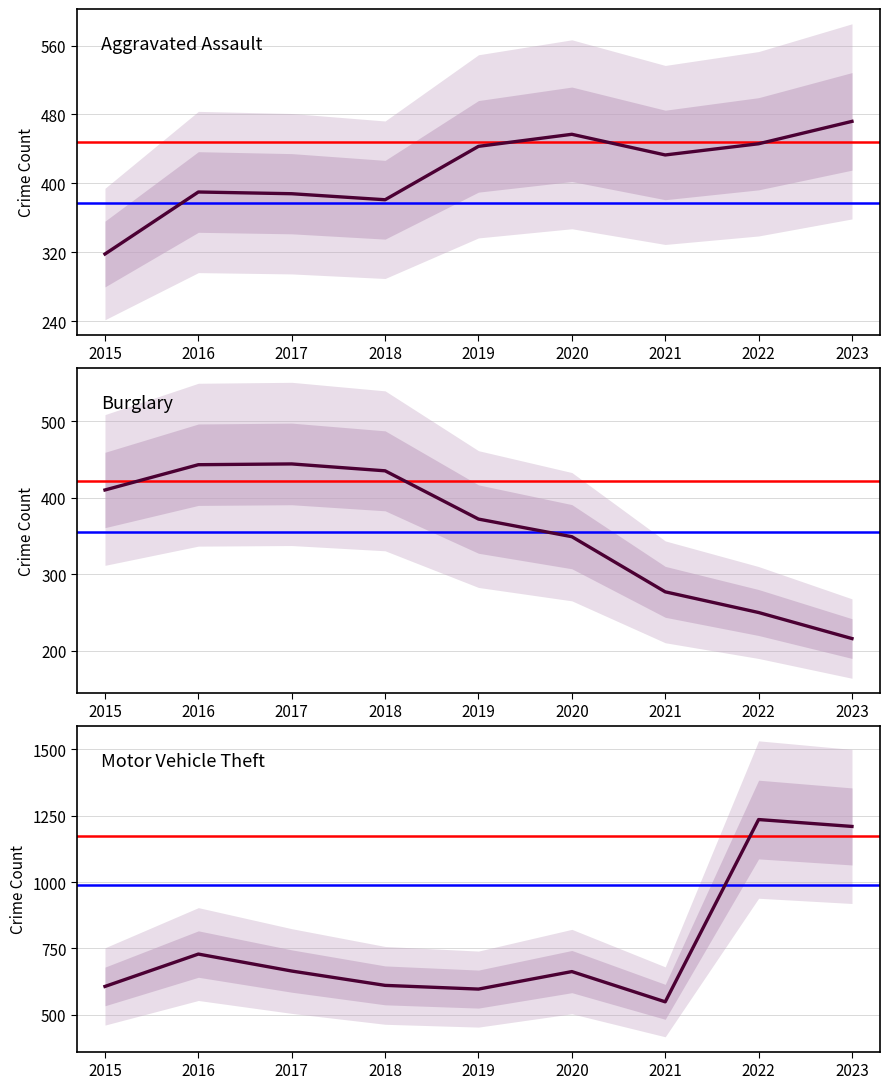

Which series has the largest total across all categories?

Motor Vehicle Theft